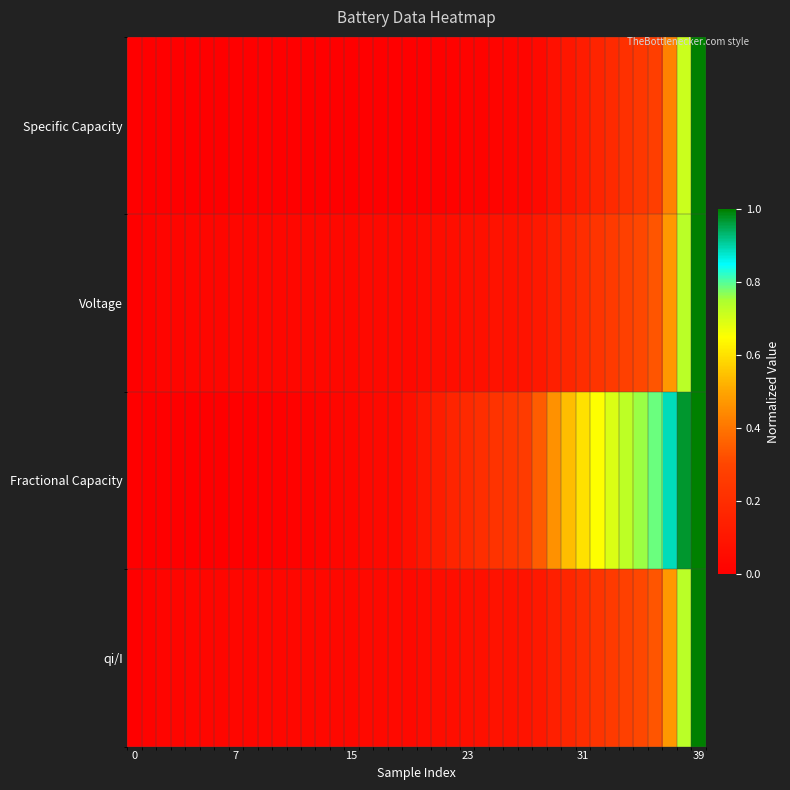

Reading left to right, transcribe all the data shown in this chart.

Specific Capacity: 0.0	0.0	0.0	0.0	0.0	0.0	0.0	0.0	0.0	0.0	0.0	0.0	0.0	0.0	0.0	0.0	0.0	0.0	0.0	0.0	0.0	0.0	0.0	0.0	0.0	0.0	0.0	0.0	0.0	0.1	0.1	0.1	0.2	0.2	0.2	0.2	0.3	0.4	0.7	1.0
Voltage: 0.0	0.0	0.0	0.0	0.0	0.0	0.0	0.0	0.0	0.0	0.0	0.0	0.0	0.0	0.0	0.0	0.0	0.0	0.0	0.0	0.1	0.1	0.1	0.1	0.1	0.1	0.1	0.1	0.1	0.1	0.2	0.2	0.2	0.3	0.3	0.3	0.3	0.5	0.7	1.0
Fractional Capacity: 0.0	0.0	0.0	0.0	0.0	0.0	0.0	0.0	0.0	0.0	0.0	0.0	0.0	0.0	0.0	0.0	0.0	0.0	0.0	0.1	0.1	0.1	0.2	0.2	0.2	0.2	0.2	0.3	0.4	0.5	0.5	0.6	0.7	0.7	0.7	0.8	0.8	0.9	1.0	1.0
qi/I: 0.0	0.0	0.0	0.0	0.0	0.0	0.0	0.0	0.0	0.0	0.0	0.0	0.0	0.0	0.0	0.0	0.0	0.0	0.0	0.0	0.1	0.1	0.1	0.1	0.1	0.1	0.1	0.1	0.1	0.1	0.2	0.2	0.2	0.3	0.3	0.3	0.3	0.5	0.7	1.0